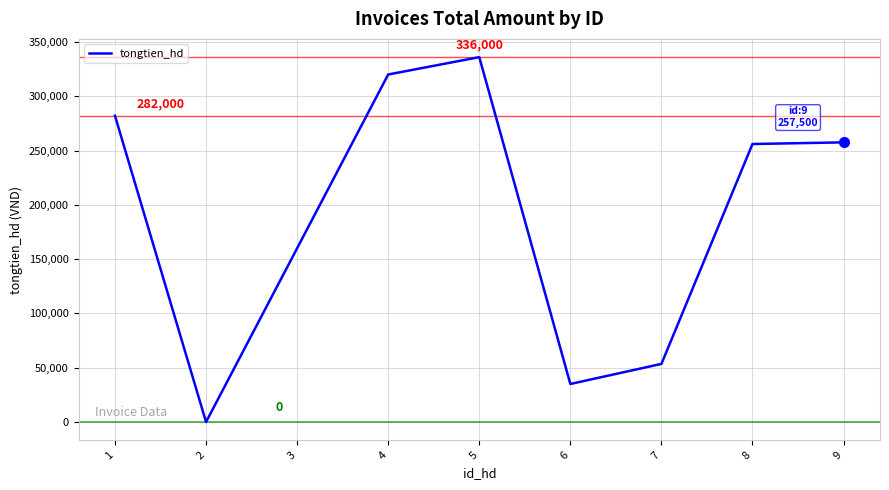

True or false: the data shows 160000 at 3.

True